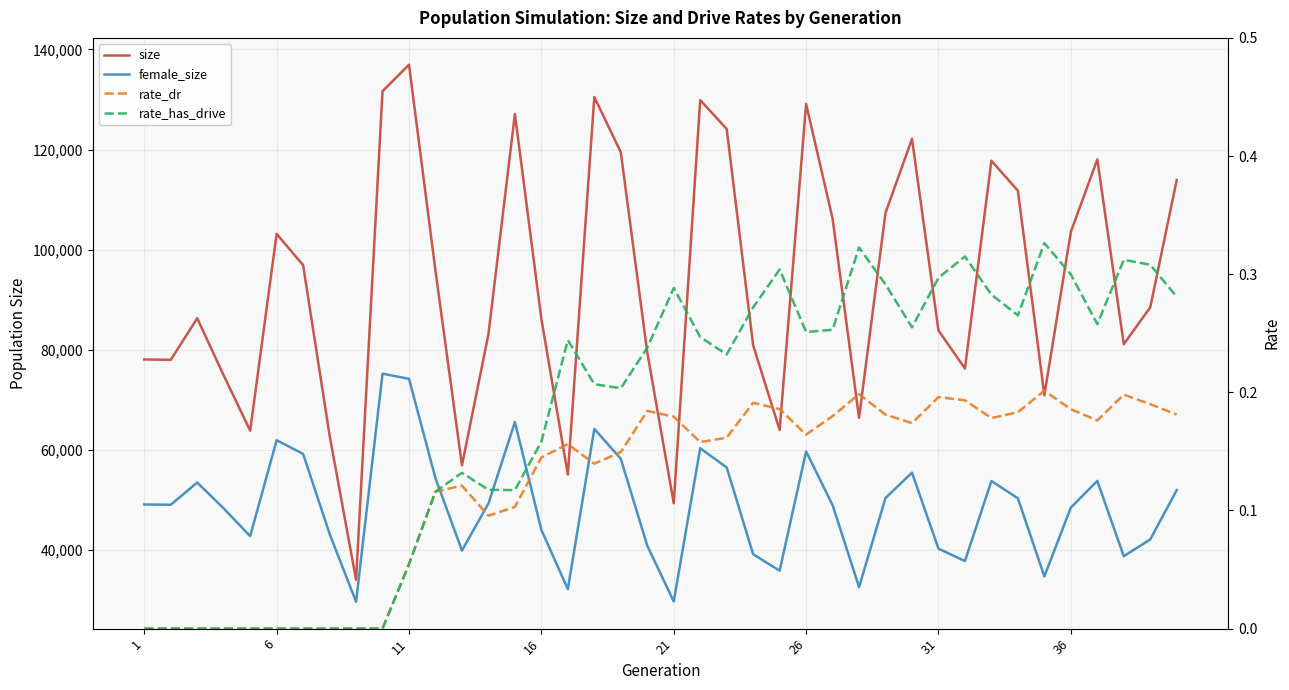

At which category does rate_dr reach its first local valley?

13